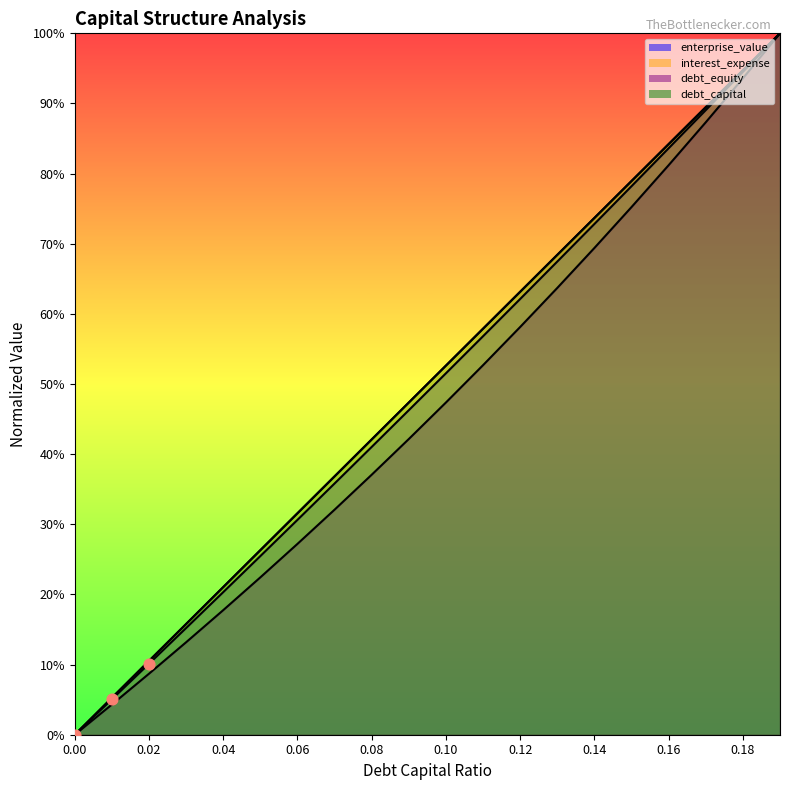

Which series has the largest total across all categories?

interest_expense